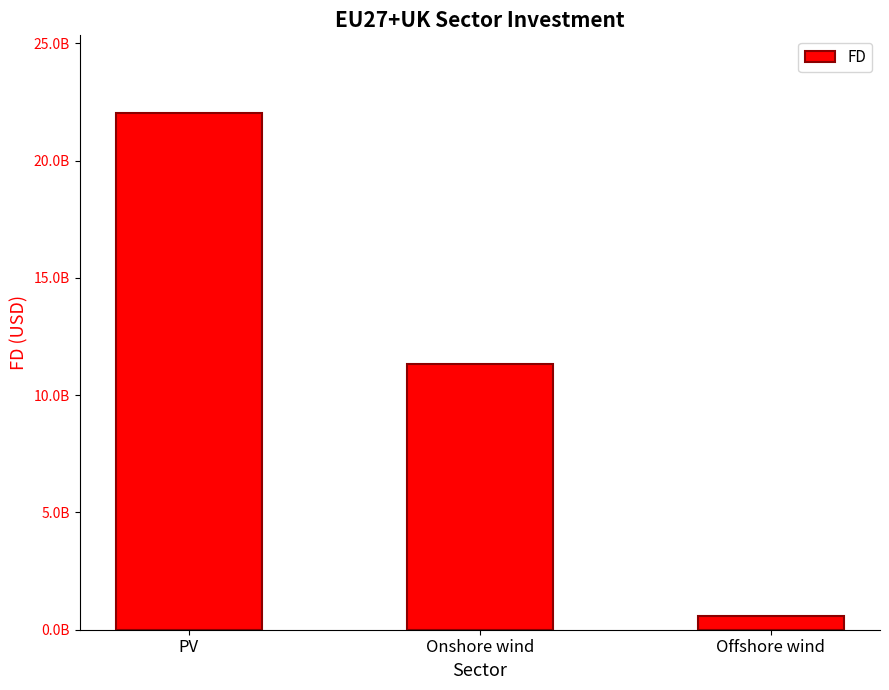

Does the chart contain any negative values?

No